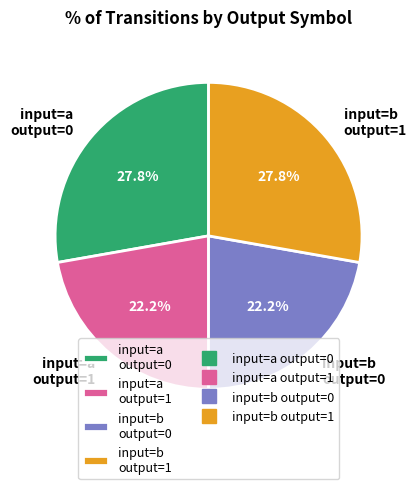

Which has a higher value, input=a output=1 or input=a output=0?

input=a output=0